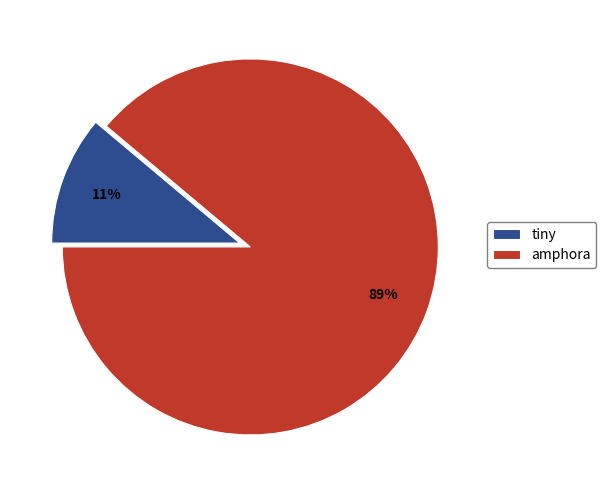

Do tiny and amphora together represent more than half of the pie?

Yes